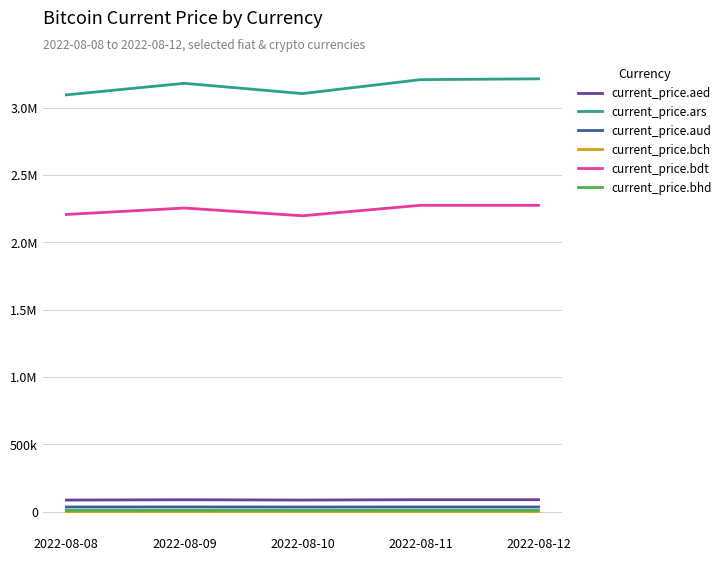

What are all the series names shown in the legend?

current_price.aed, current_price.ars, current_price.aud, current_price.bch, current_price.bdt, current_price.bhd